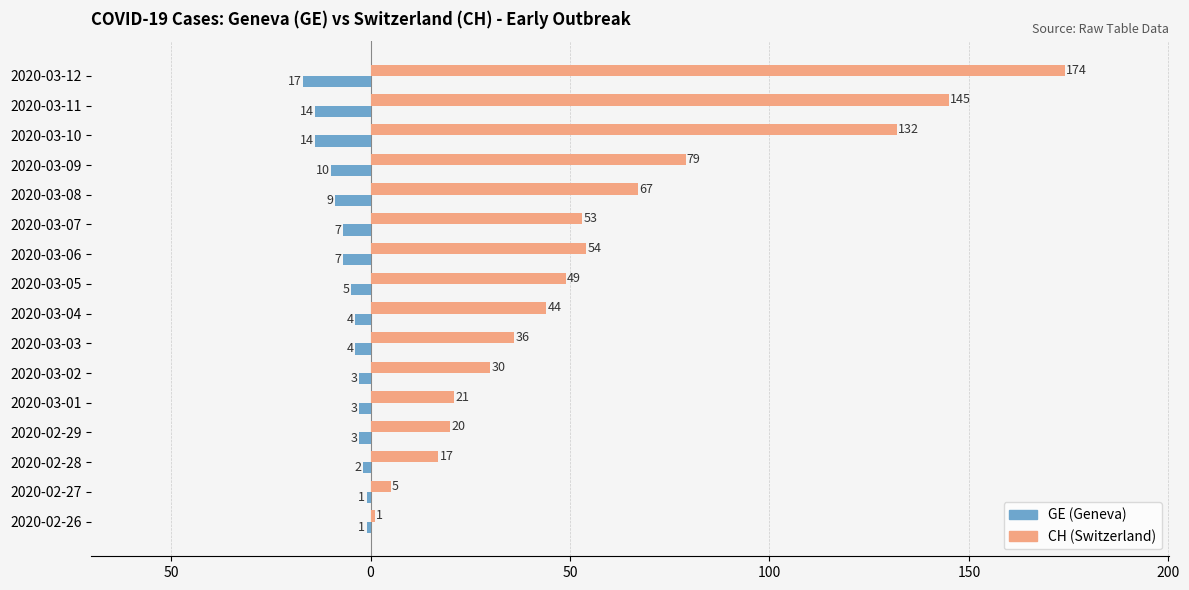

What are all the series names shown in the legend?

GE (Geneva), CH (Switzerland)